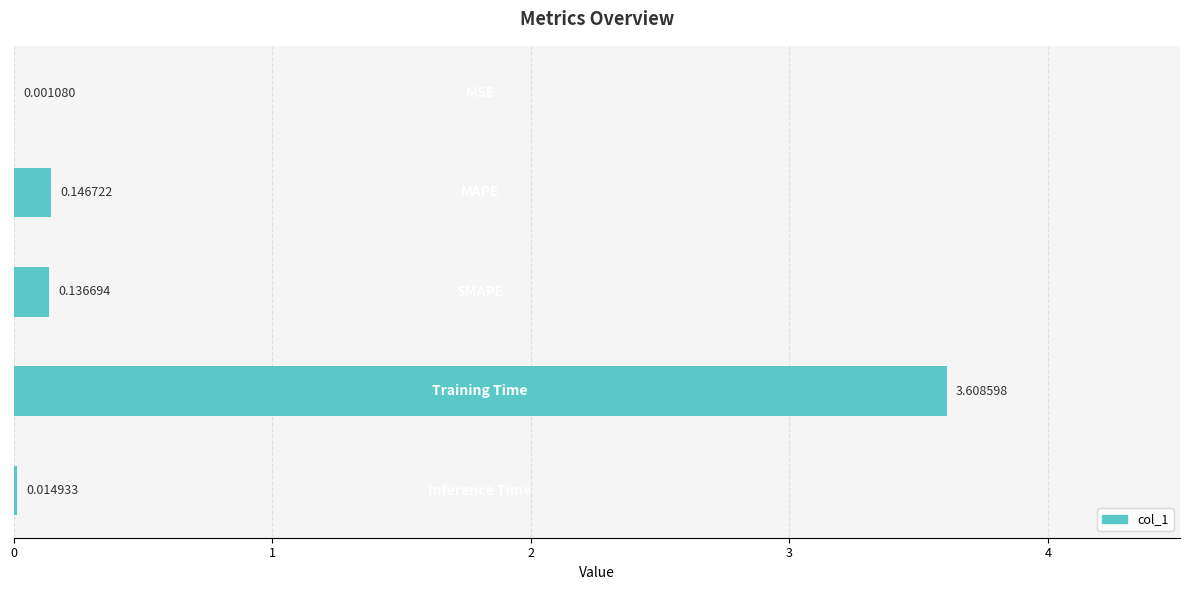

What is the sum of all values?

3.9